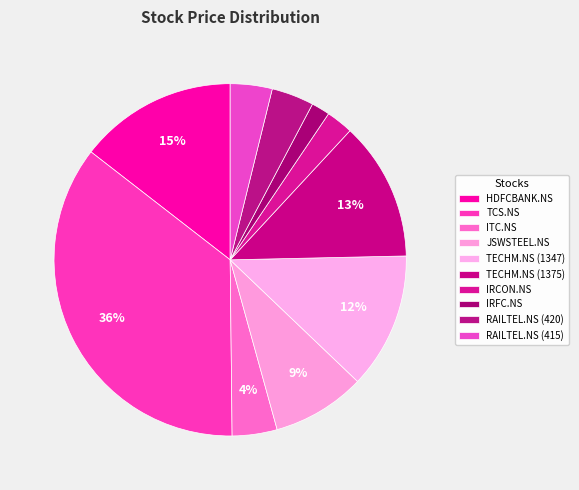

To the nearest percent, what is the difference between the largest and smallest slice percentages?

34%